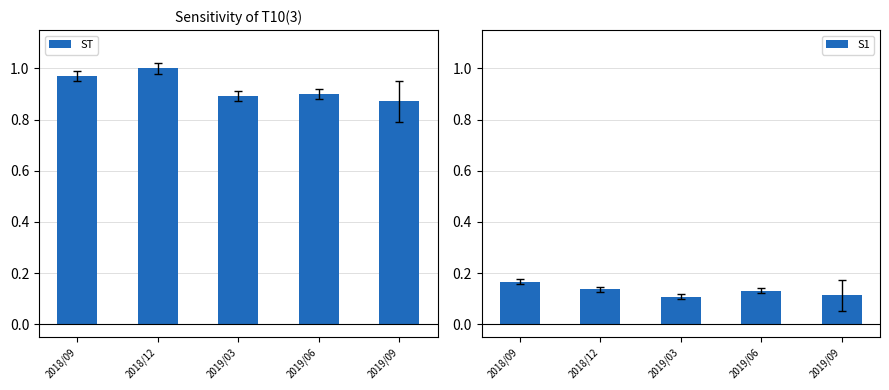

How many bars are there in each group?

2